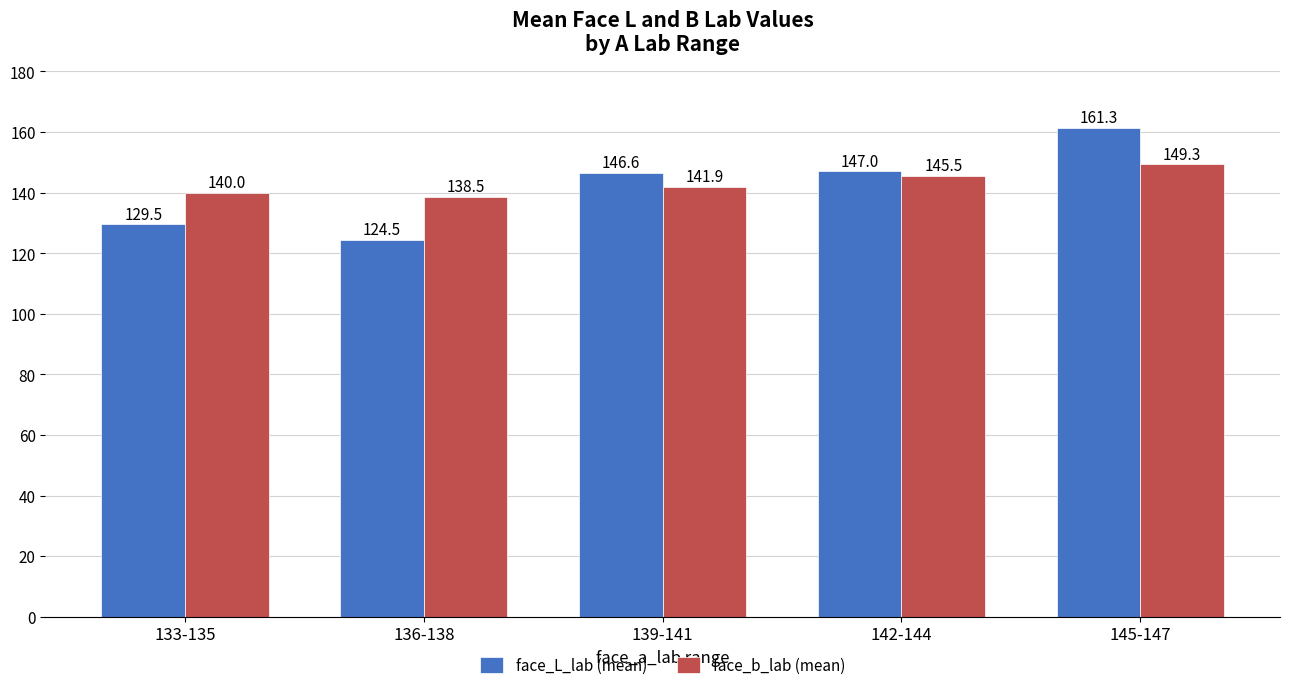

How many categories are shown in the chart?

5